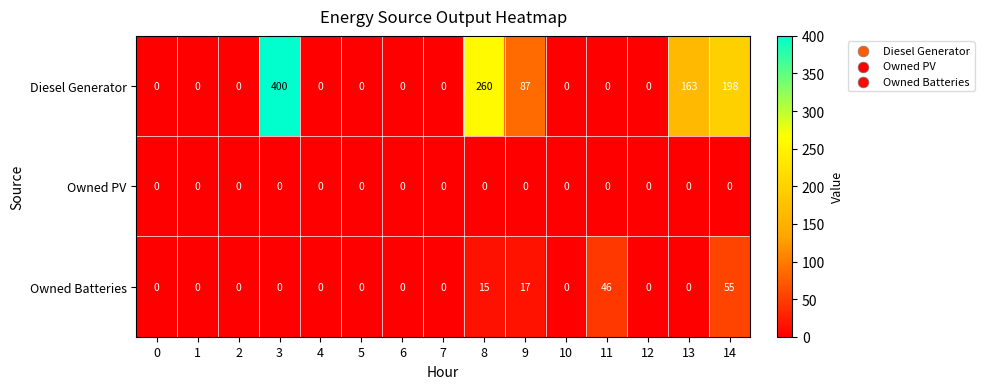

Which series has the largest total across all categories?

Diesel Generator